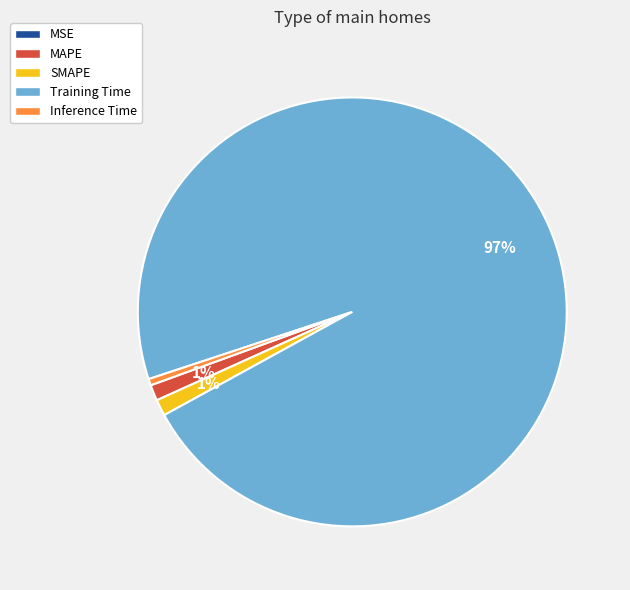

Which slice represents more than half of the pie?

Training Time